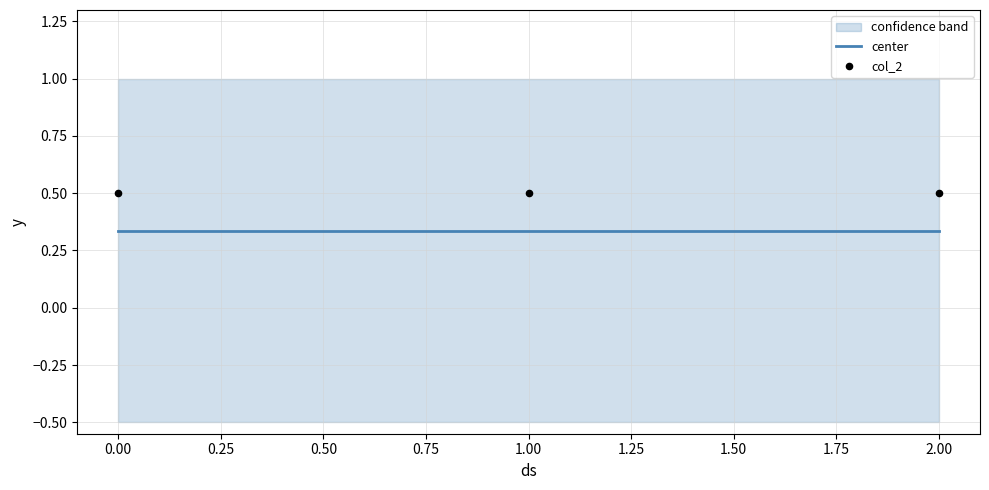

Is the value of col_2 at 2.00 greater than the value of center at 0.00?

Yes